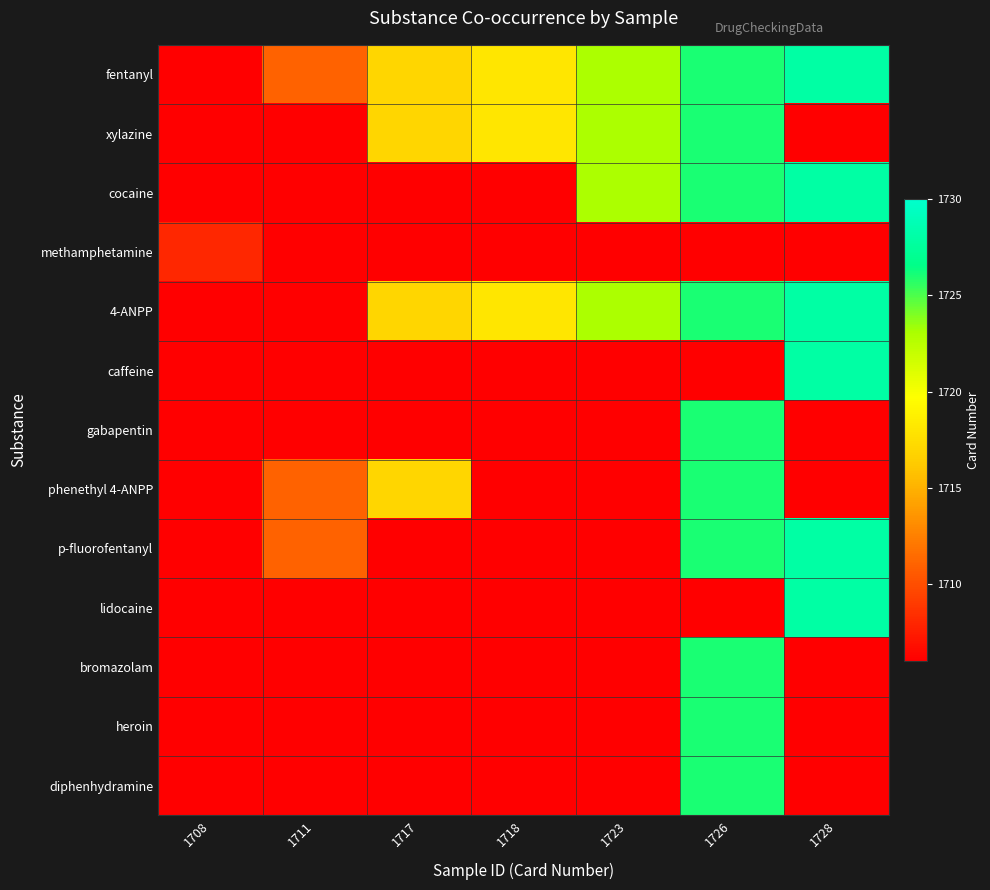

Which category has the highest value across all series?

1728